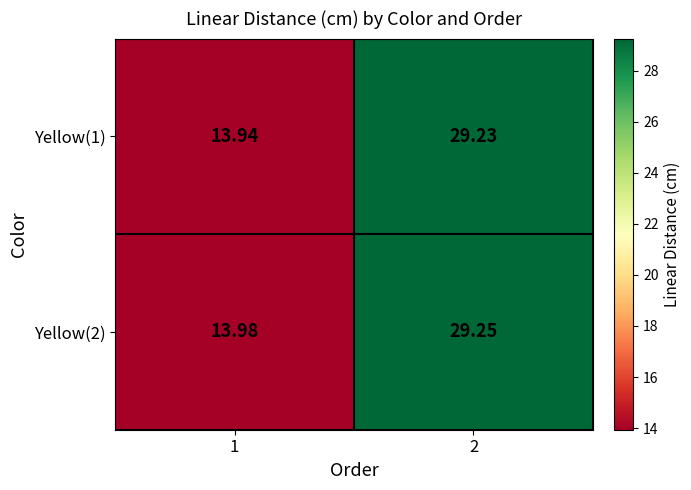

Is the value of Yellow(2) at 1 greater than the value of Yellow(1) at 2?

No